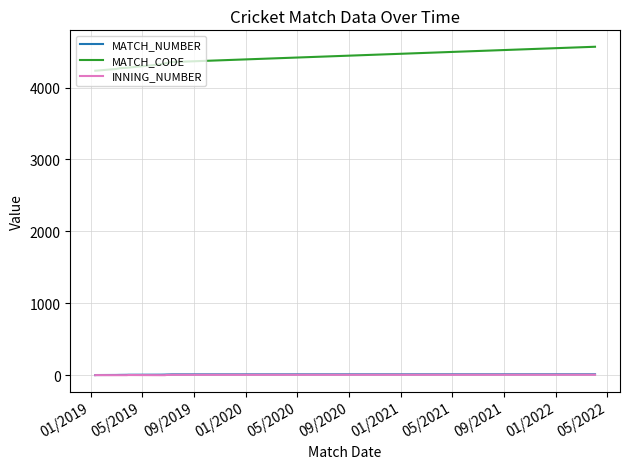

Does the chart have visible grid lines?

Yes